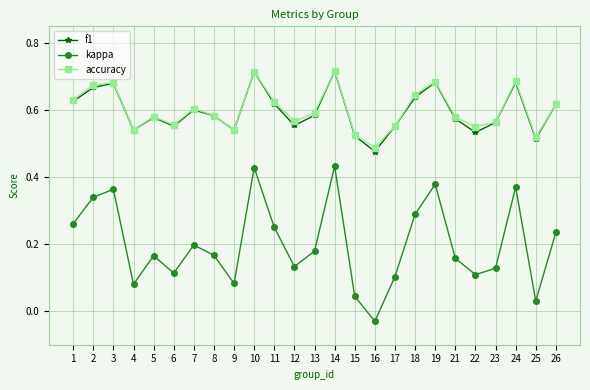

True or false: accuracy and kappa cross at least once.

False